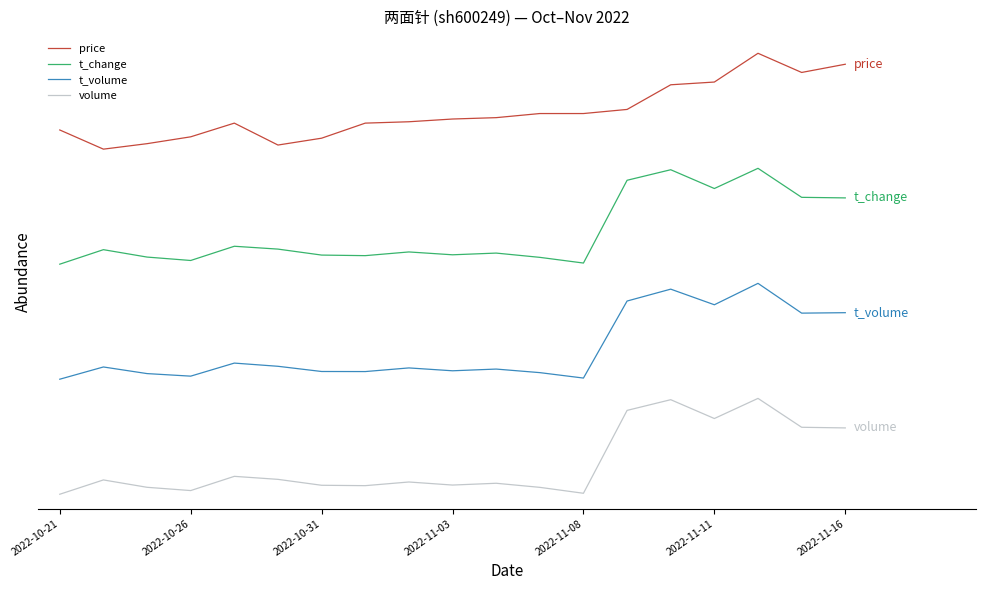

What are all the series names shown in the legend?

price, t_change, t_volume, volume